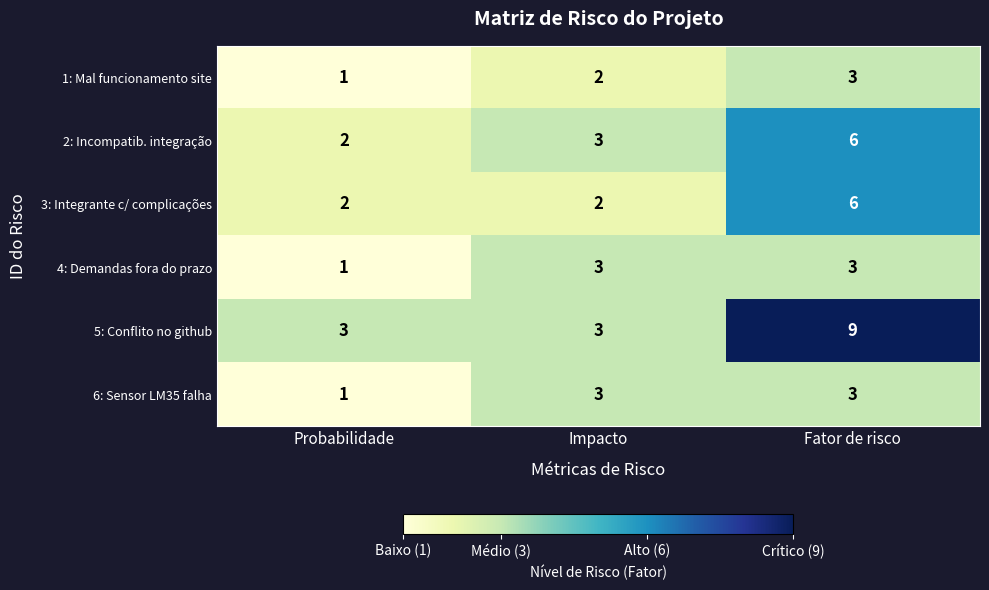

At which category is the sum across all series the highest?

Fator de risco